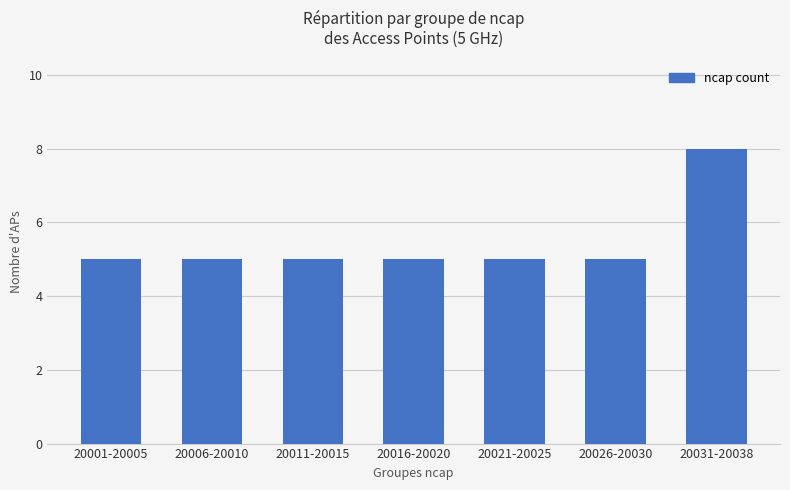

At which category does the chart reach its peak across all series?

20031-20038